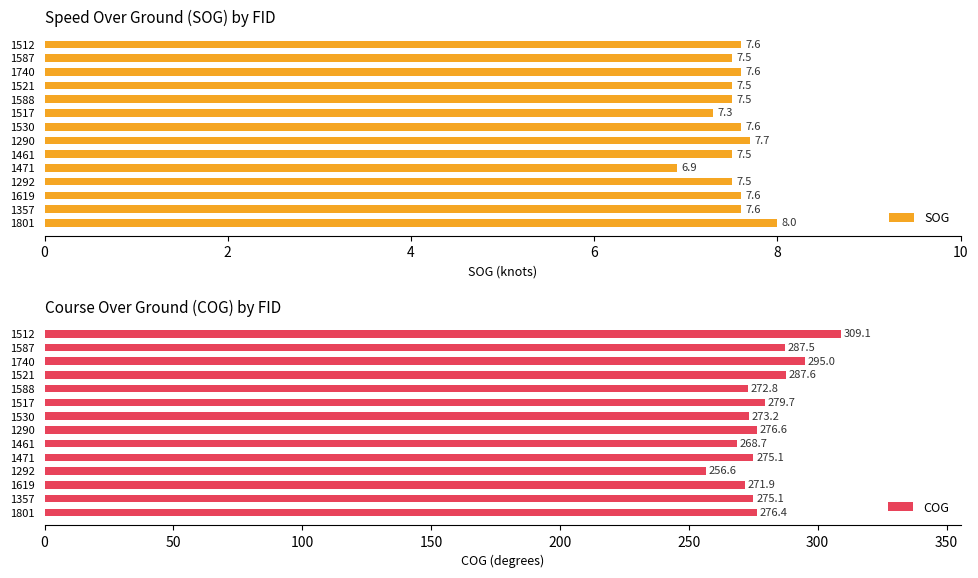

What is the difference between the maximum and minimum values in the COG series?

52.5